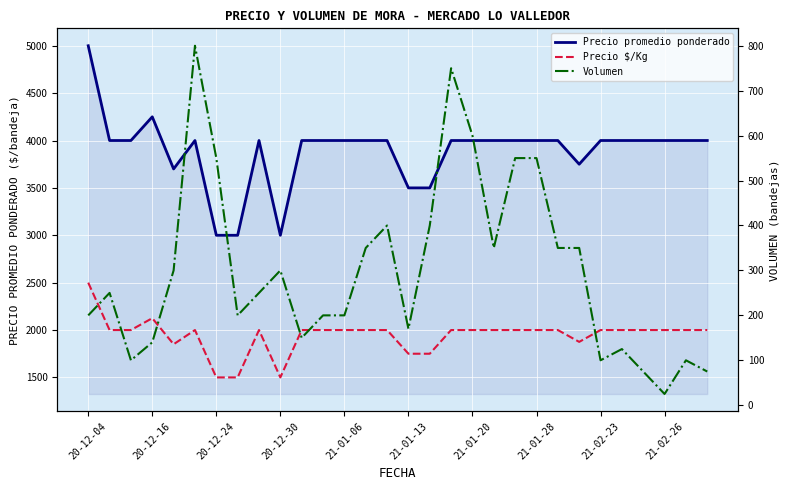

What is the difference between the highest and lowest values at 21-01-28?

3450